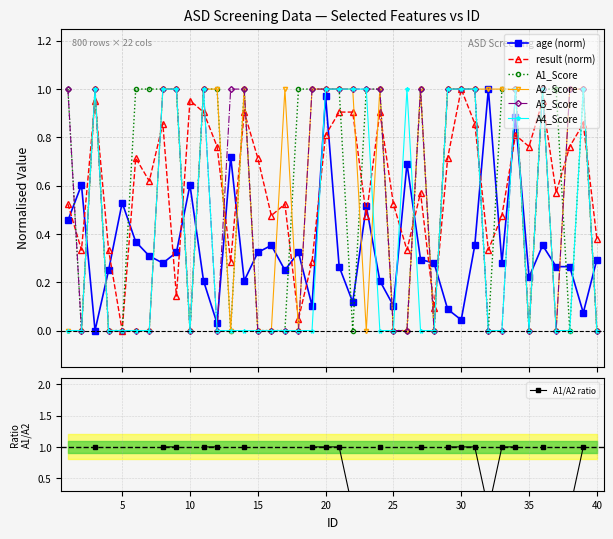

How many series are shown in this chart?

6